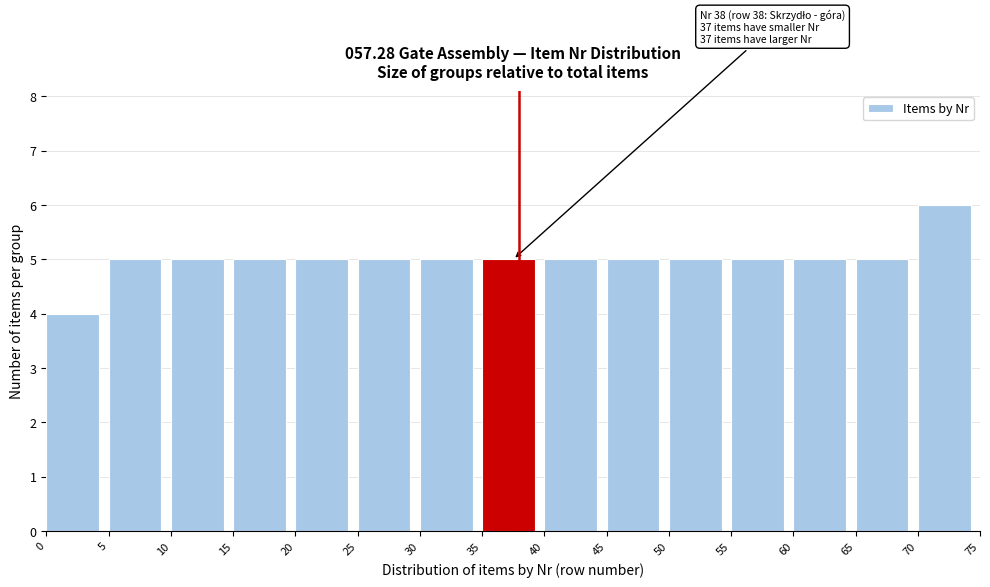

Which range on the x-axis has the tallest bar?

70 to 75